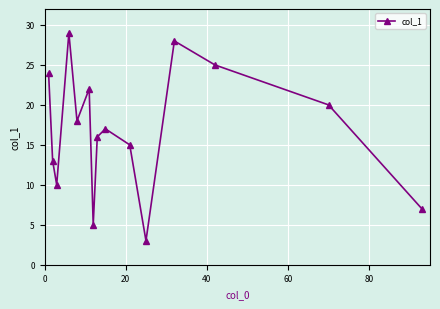

Does the chart have visible grid lines?

Yes